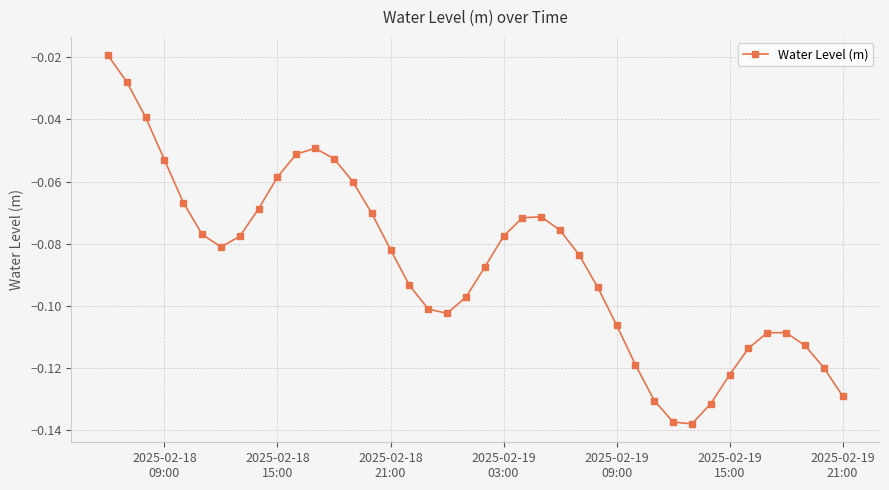

What is the sum of all values?

-3.5